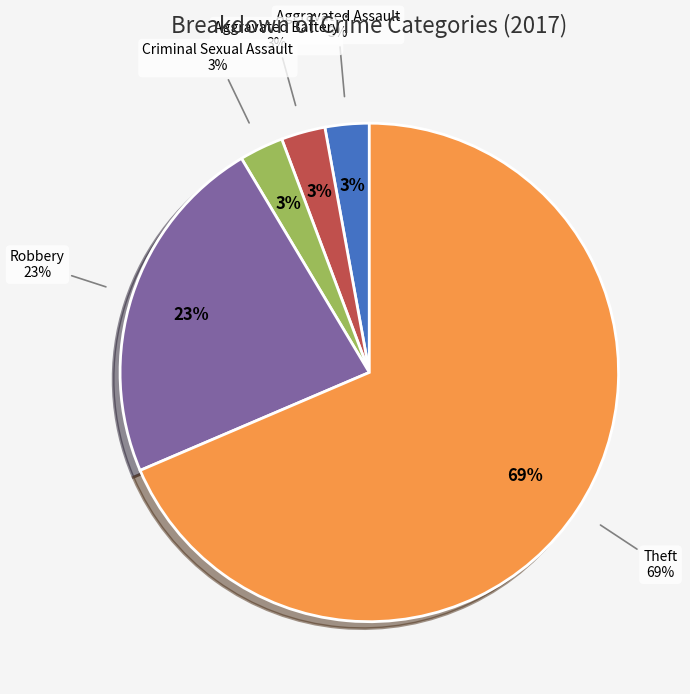

True or false: Theft accounts for 69% of the total.

True